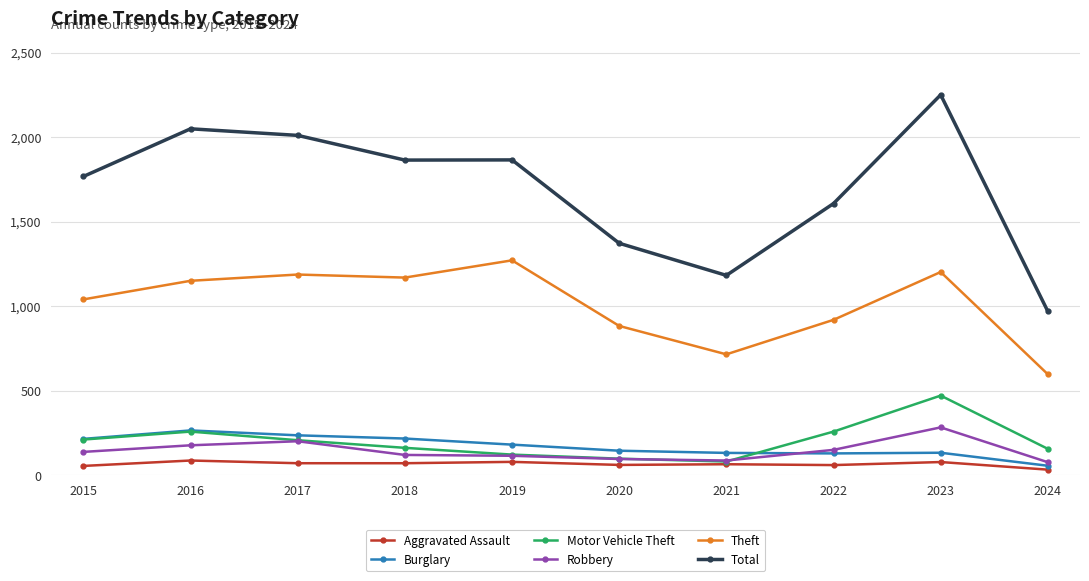

At 2024, list the series in order from largest to smallest.

Total, Theft, Motor Vehicle Theft, Robbery, Burglary, Aggravated Assault